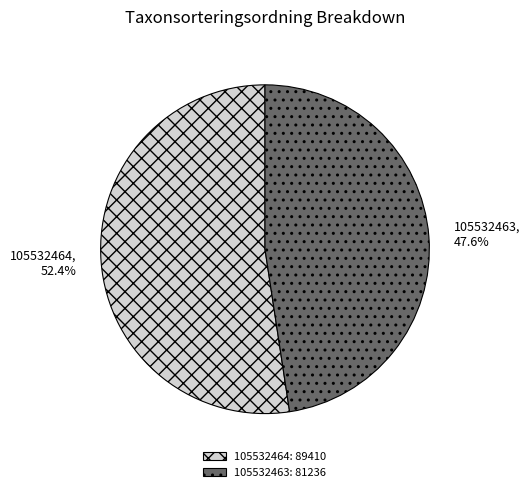

Count the number of slices in the pie.

2